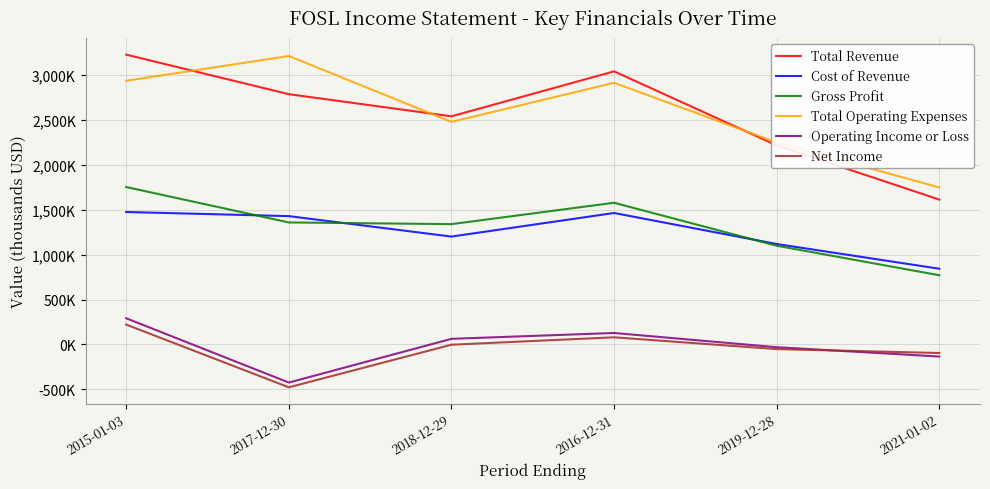

Which series has the widest spread of values?

Total Revenue